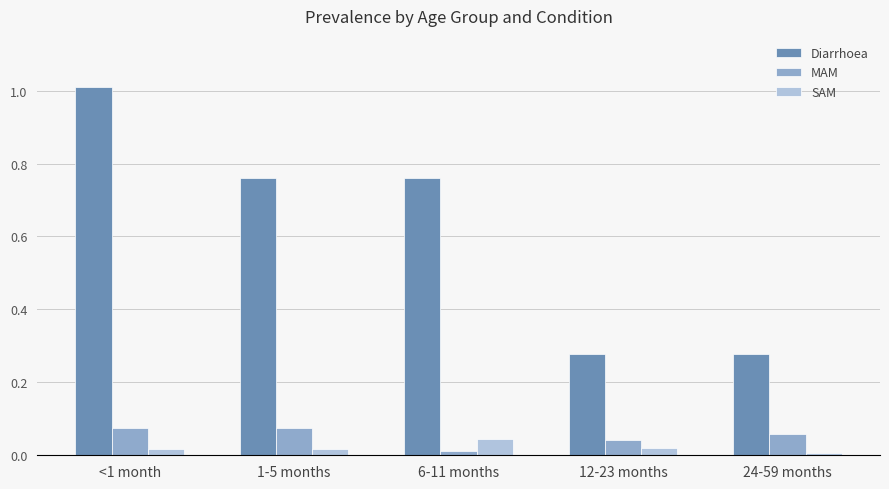

Is it true that MAM equals 0.0 at 1-5 months?

False